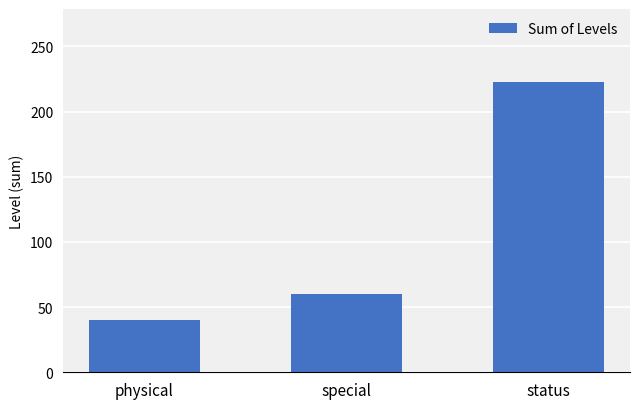

List the labels in order of value, largest first.

status, special, physical